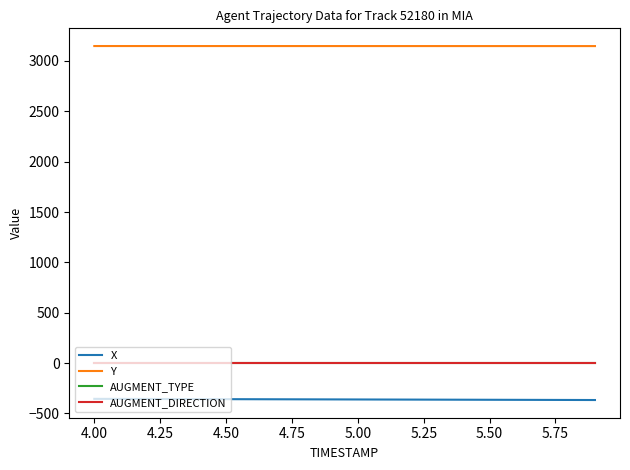

What is the sum of all X values?

-7213.9